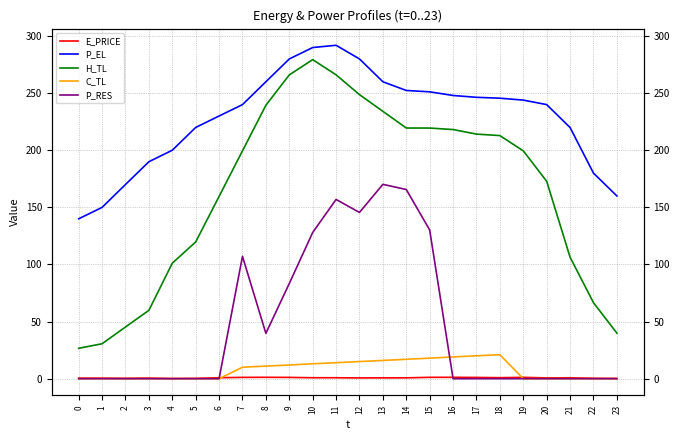

What is the sum of all H_TL values?

3945.4